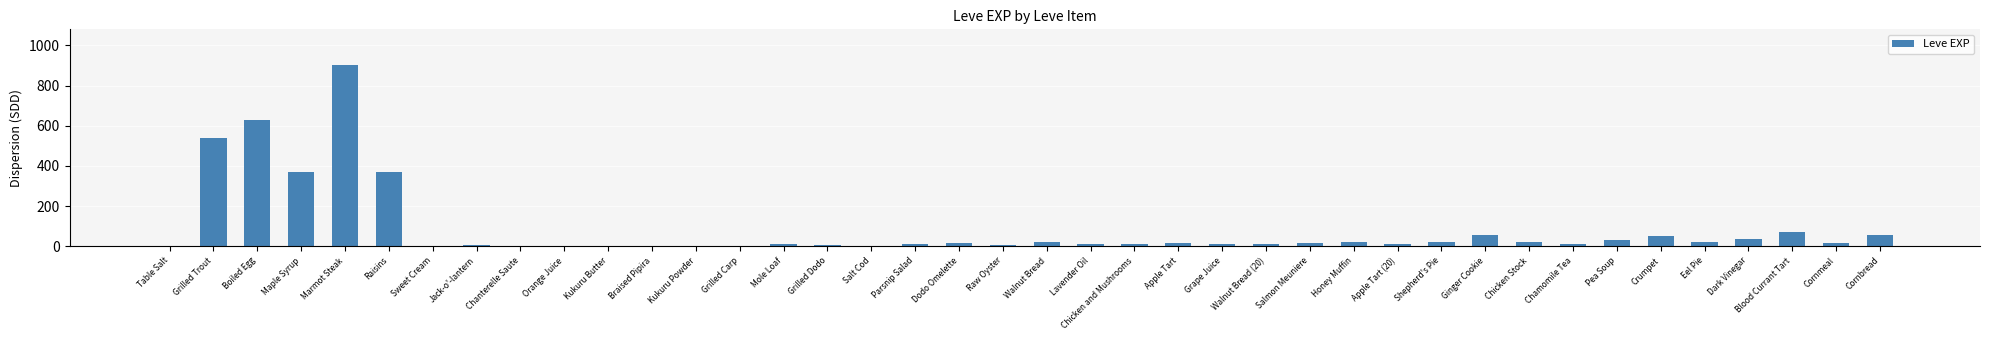

True or false: the data shows 630 at Boiled Egg.

True